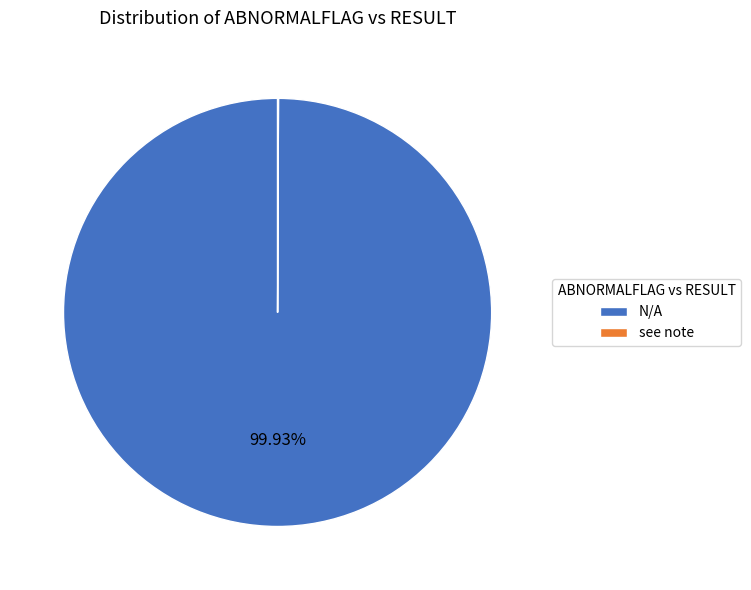

Which slice is the largest?

N/A